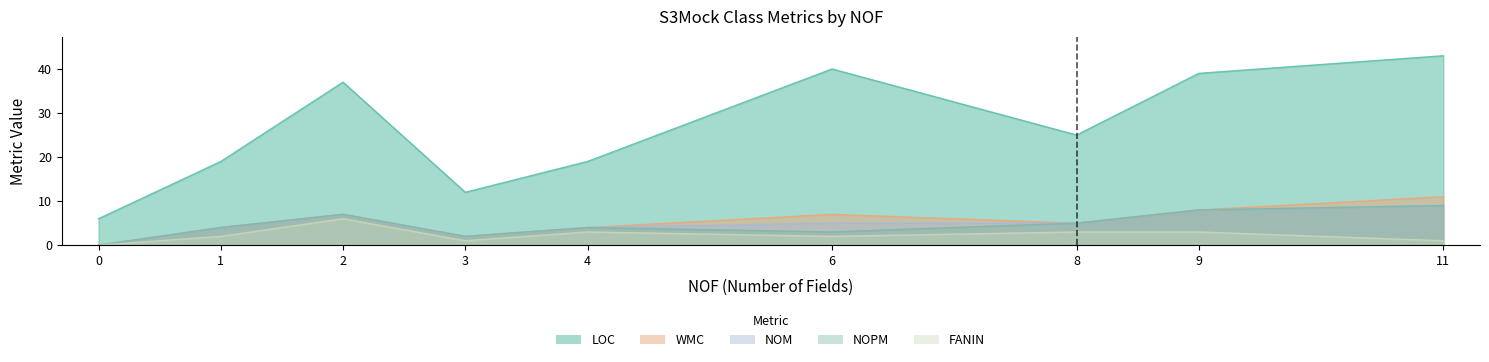

At which category is the sum across all series the highest?

11